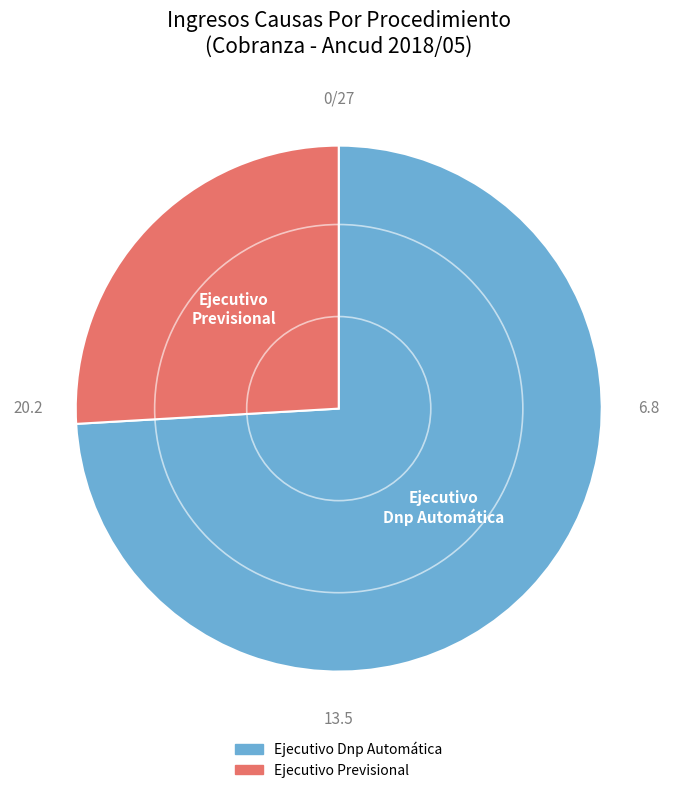

Is it true that Ejecutivo Previsional is 39% of the pie?

False